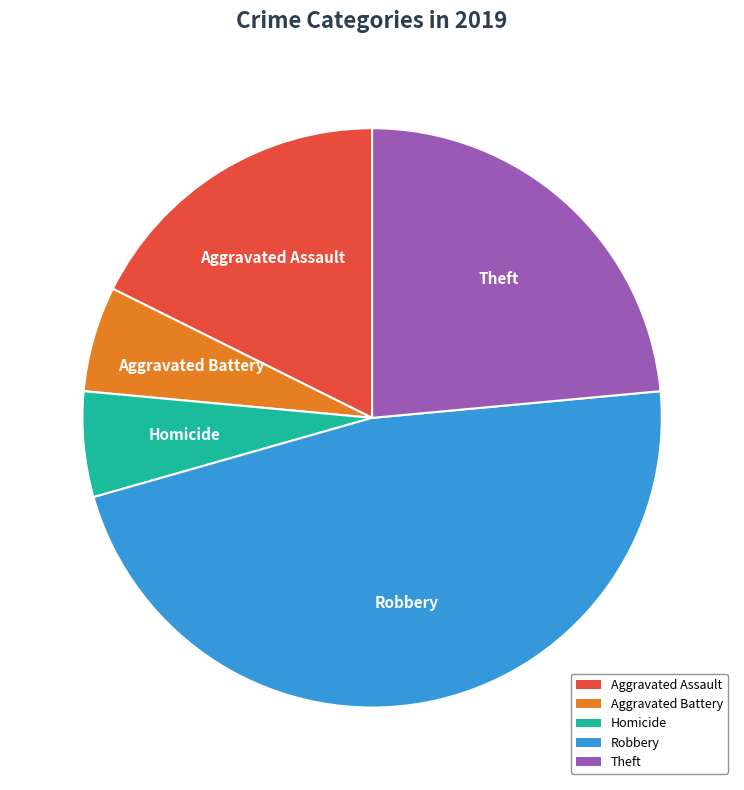

What is the largest slice in the pie chart?

Robbery